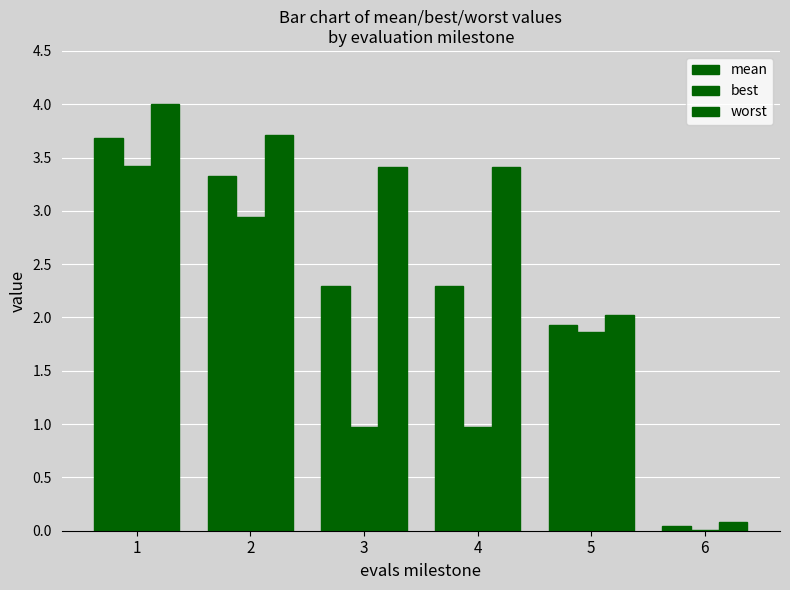

Is it true that worst equals 2.0 at 1?

False